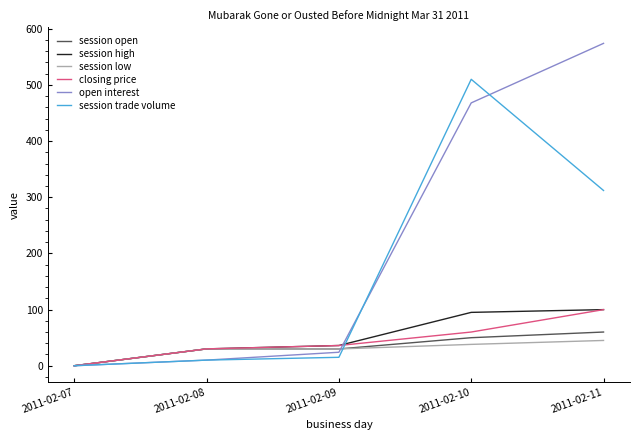

What is the total value across all series at 2011-02-11?

1190.8